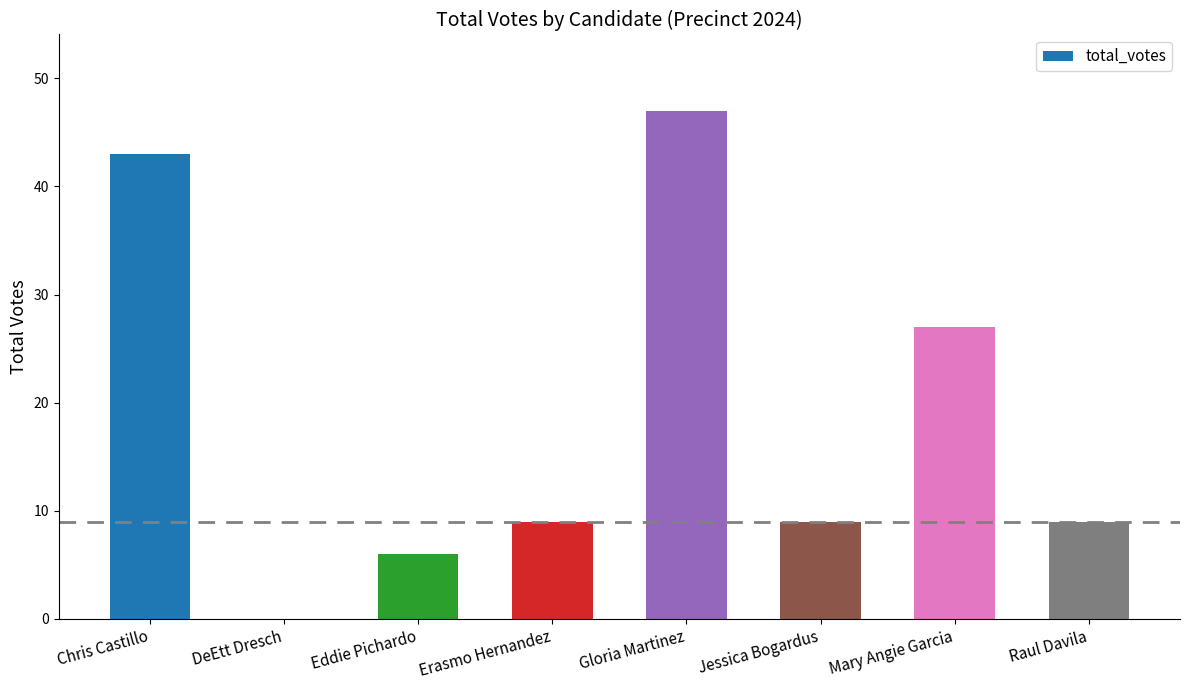

Reading left to right, what are all the values shown in this chart?

43	0	6	9	47	9	27	9